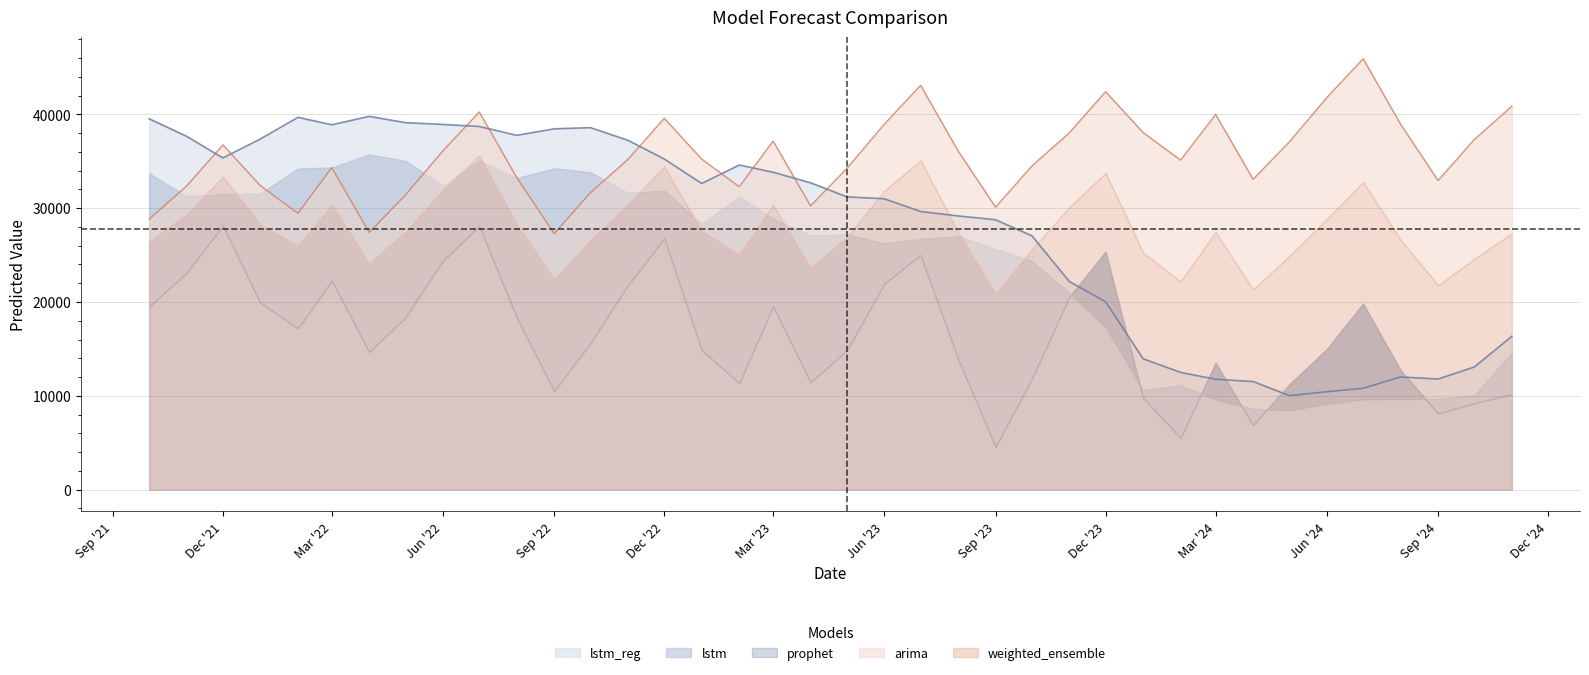

What is the difference between the second highest and minimum values in the prophet series?

23518.6